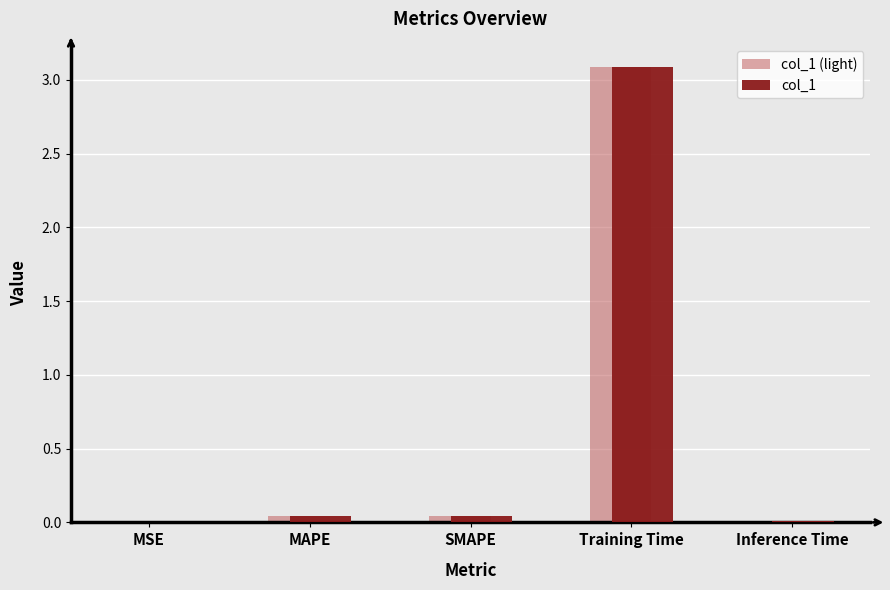

Is it true that col_1 (light) equals 0.0 at Inference Time?

True